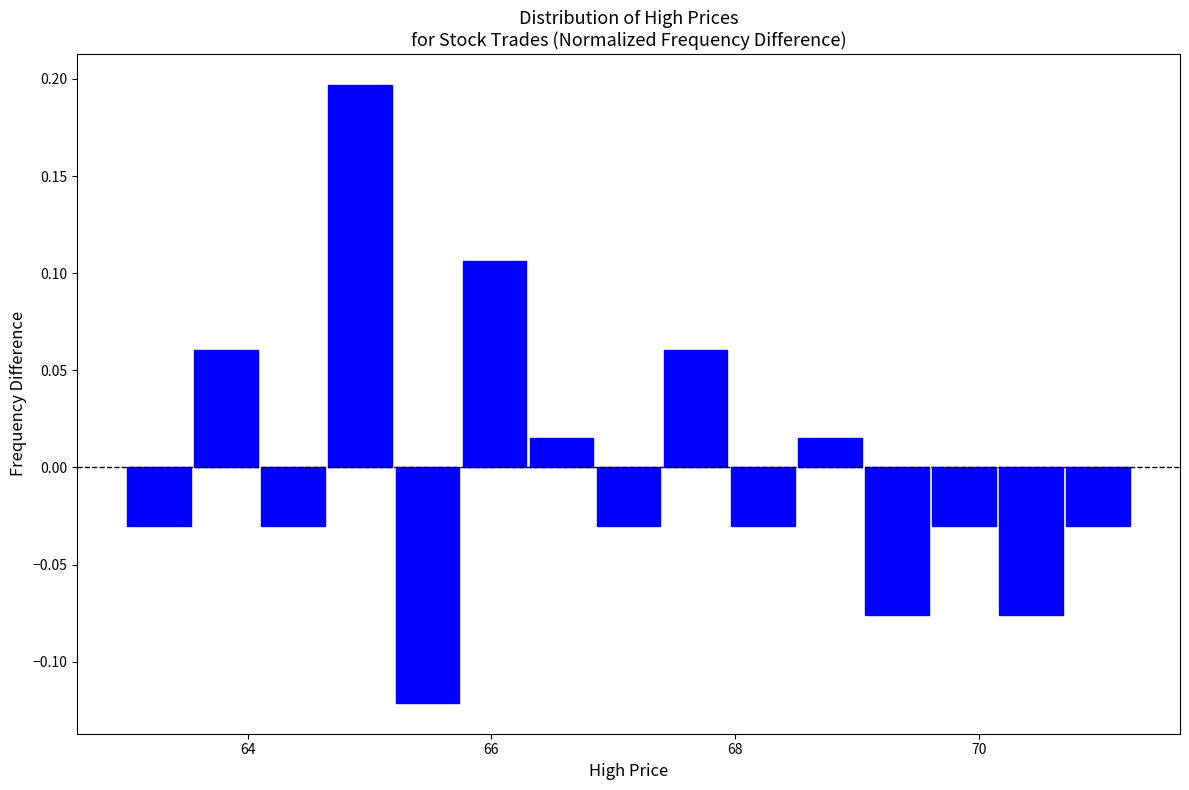

Around what value on the x-axis is the tallest bar? Give the approximate position of its centre, as read against the axis.

65.0